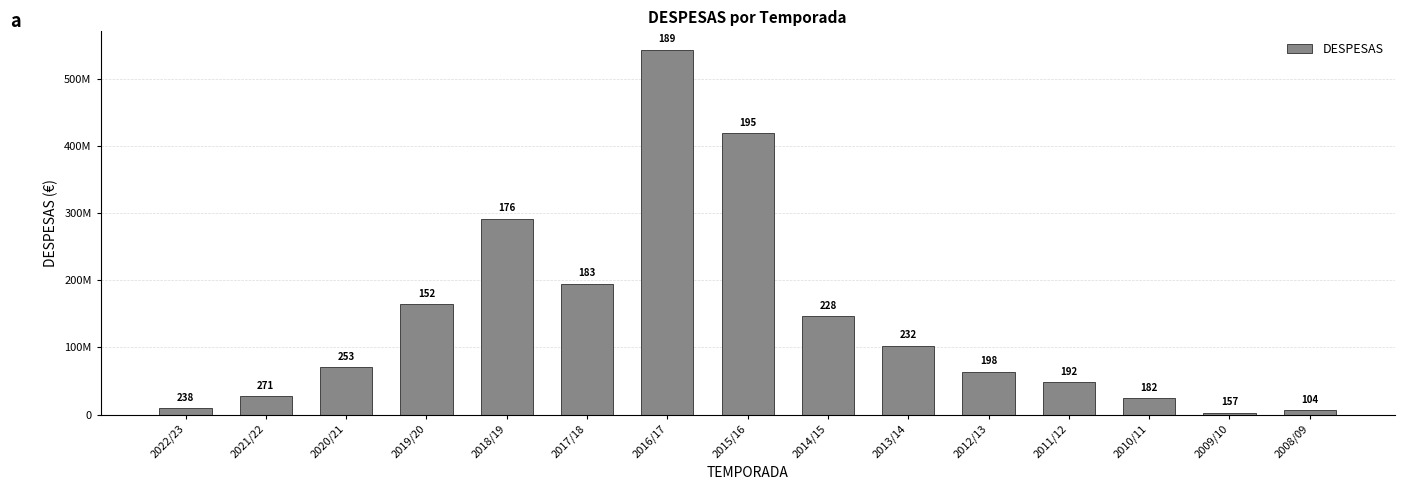

How many data points are above 70130724?

7